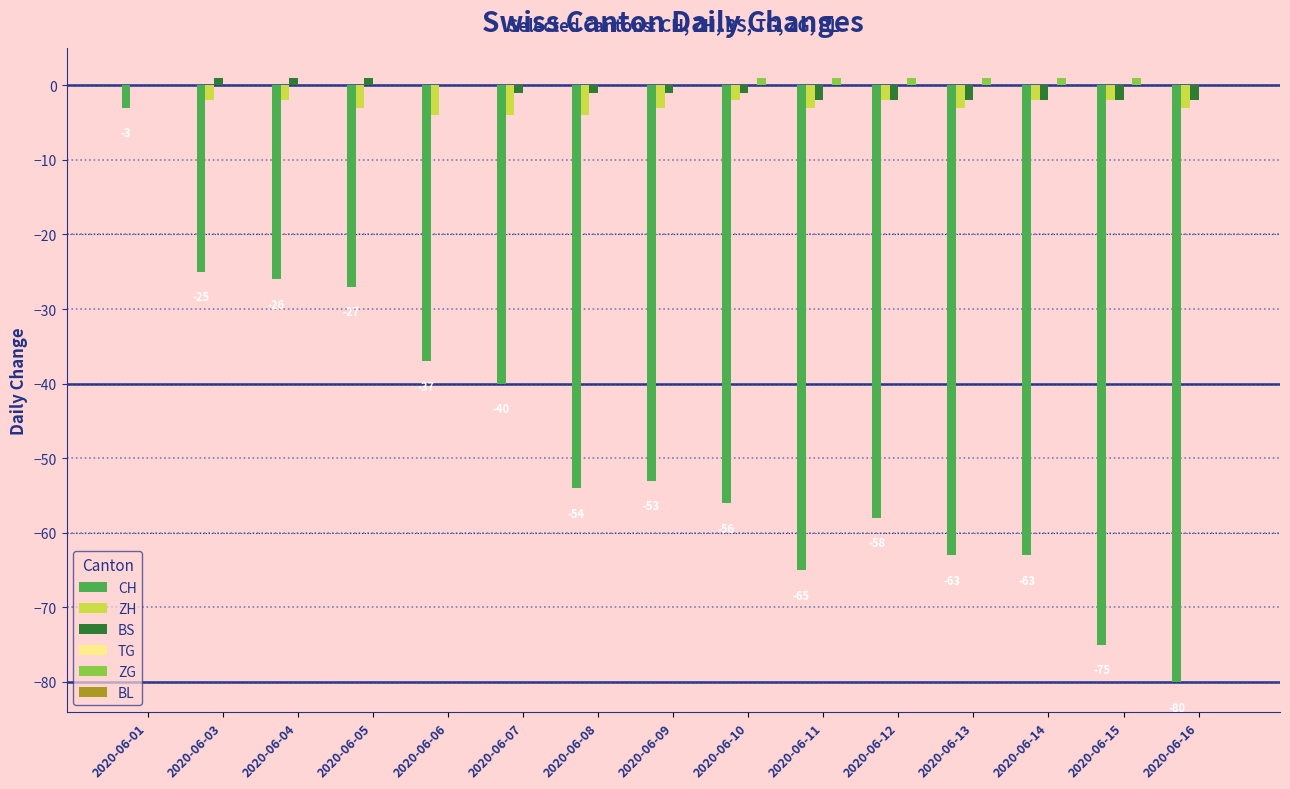

What is the spread (max minus min) of values at 2020-06-03?

26